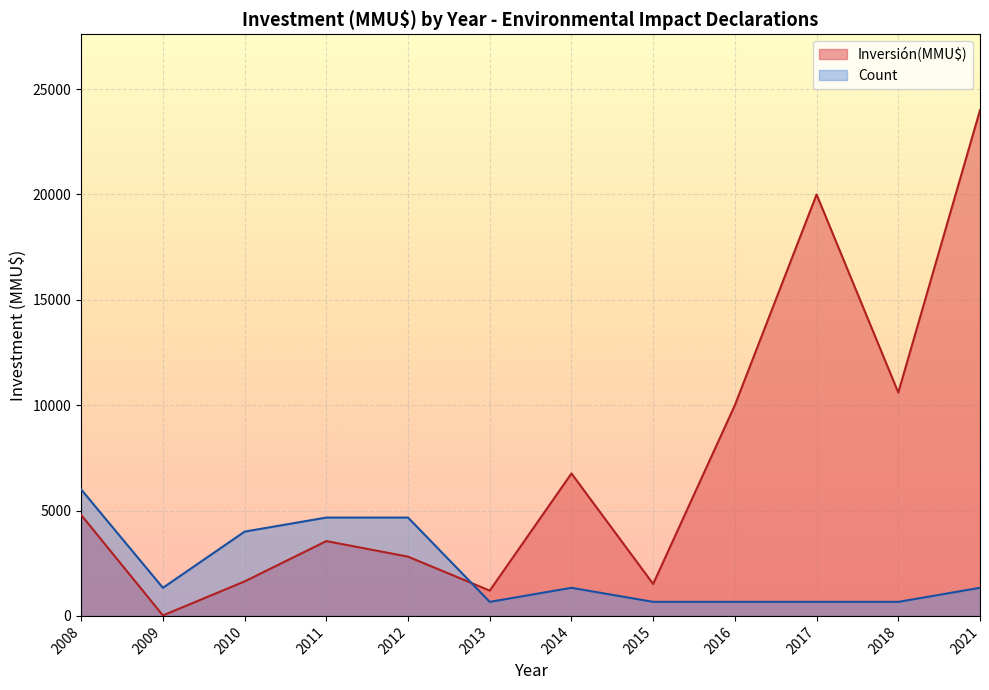

Rank the series at 2010 from lowest to highest value.

Inversión(MMU$), Count